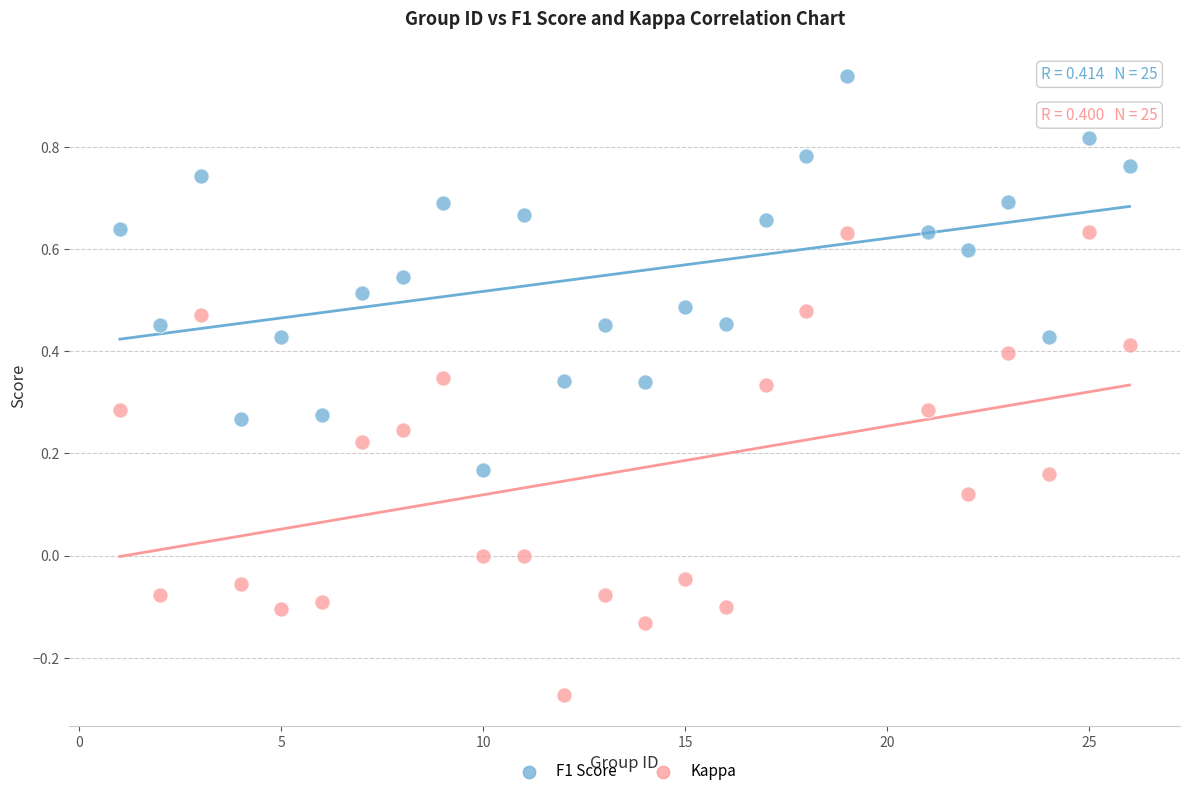

Which series has the largest Y range (max minus min)?

Kappa